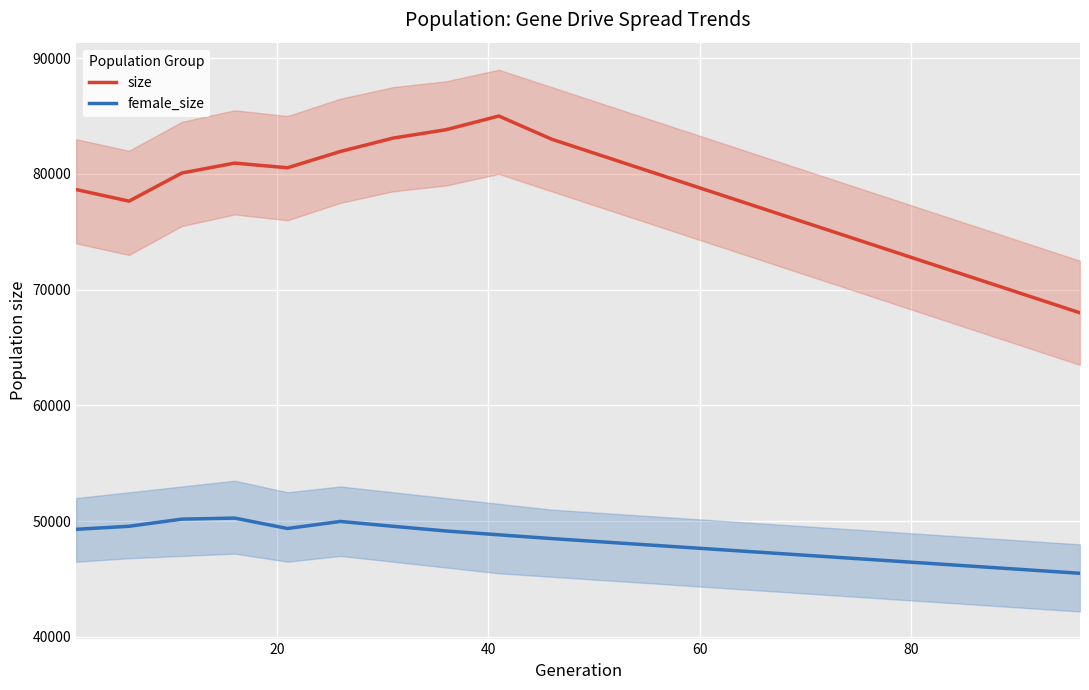

In size, how many points are lower than both neighbors (excluding endpoints)?

2